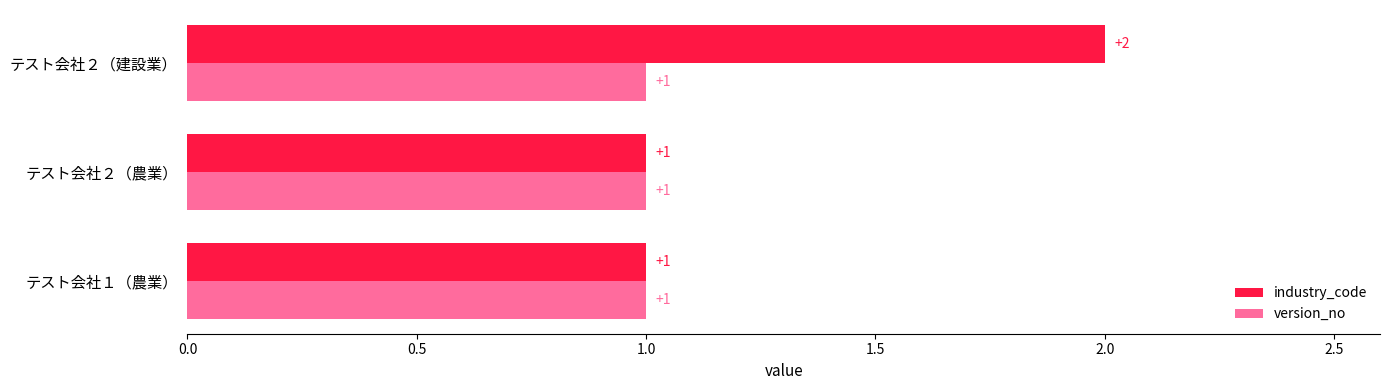

Rank the series by their average value, from lowest to highest.

version_no, industry_code